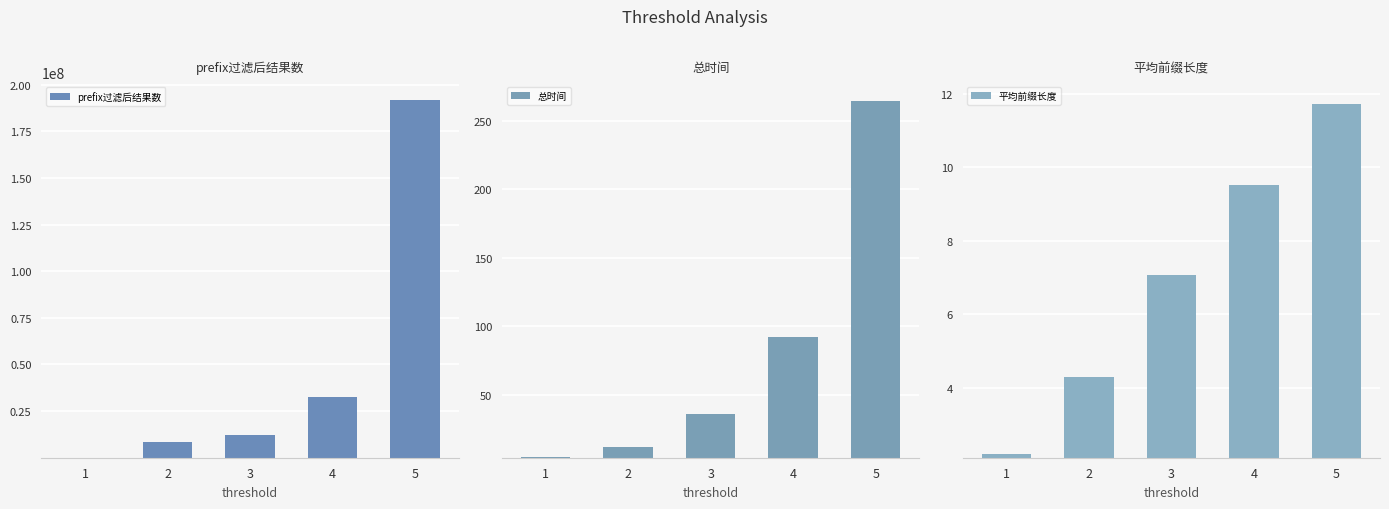

At which label does 平均前缀长度 first exceed 7?

3